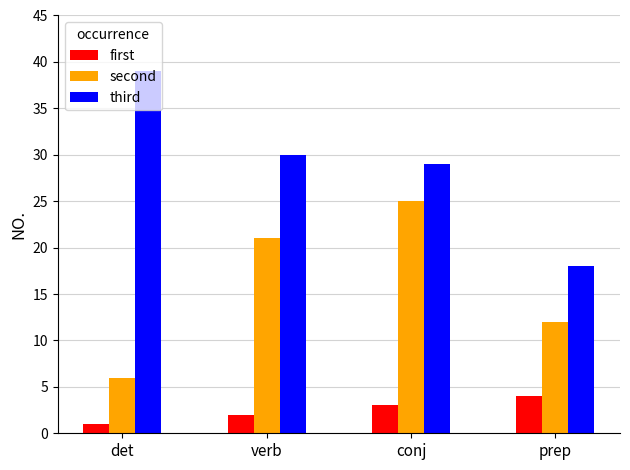

List the series in order of their overall mean, highest first.

third, second, first